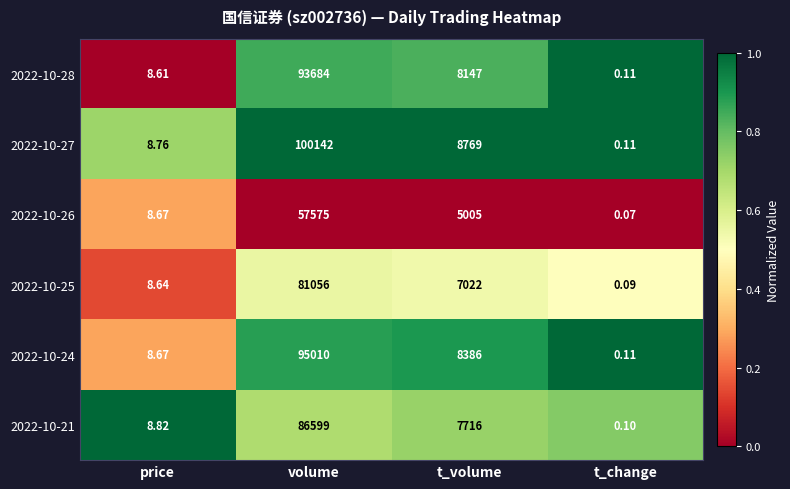

List the labels in order of 2022-10-27 value, smallest first.

t_change, price, t_volume, volume